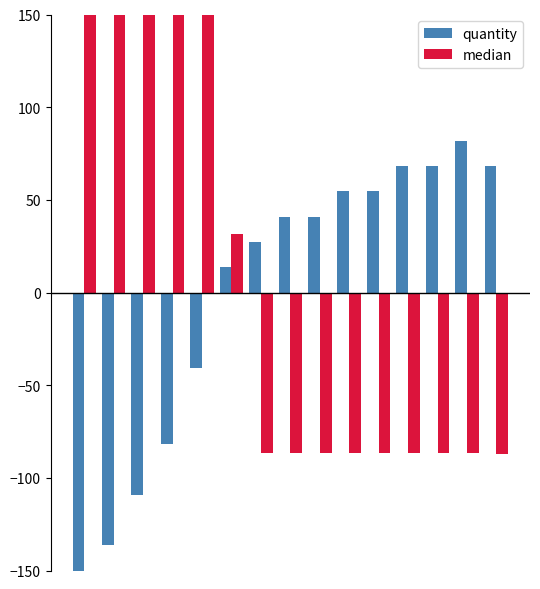

What are all the series names shown in the legend?

quantity, median